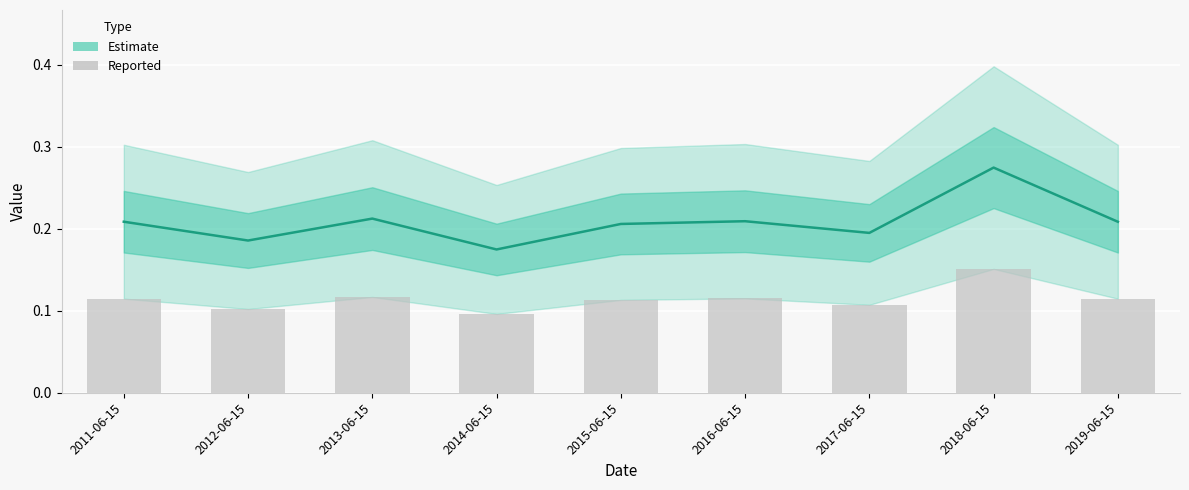

Which series has the largest total across all categories?

Estimate